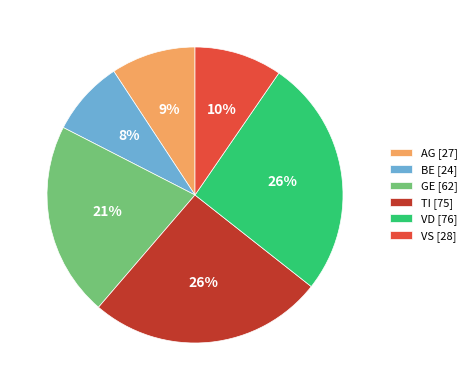

To the nearest percent, what percentage of the pie is TI [75]?

26%